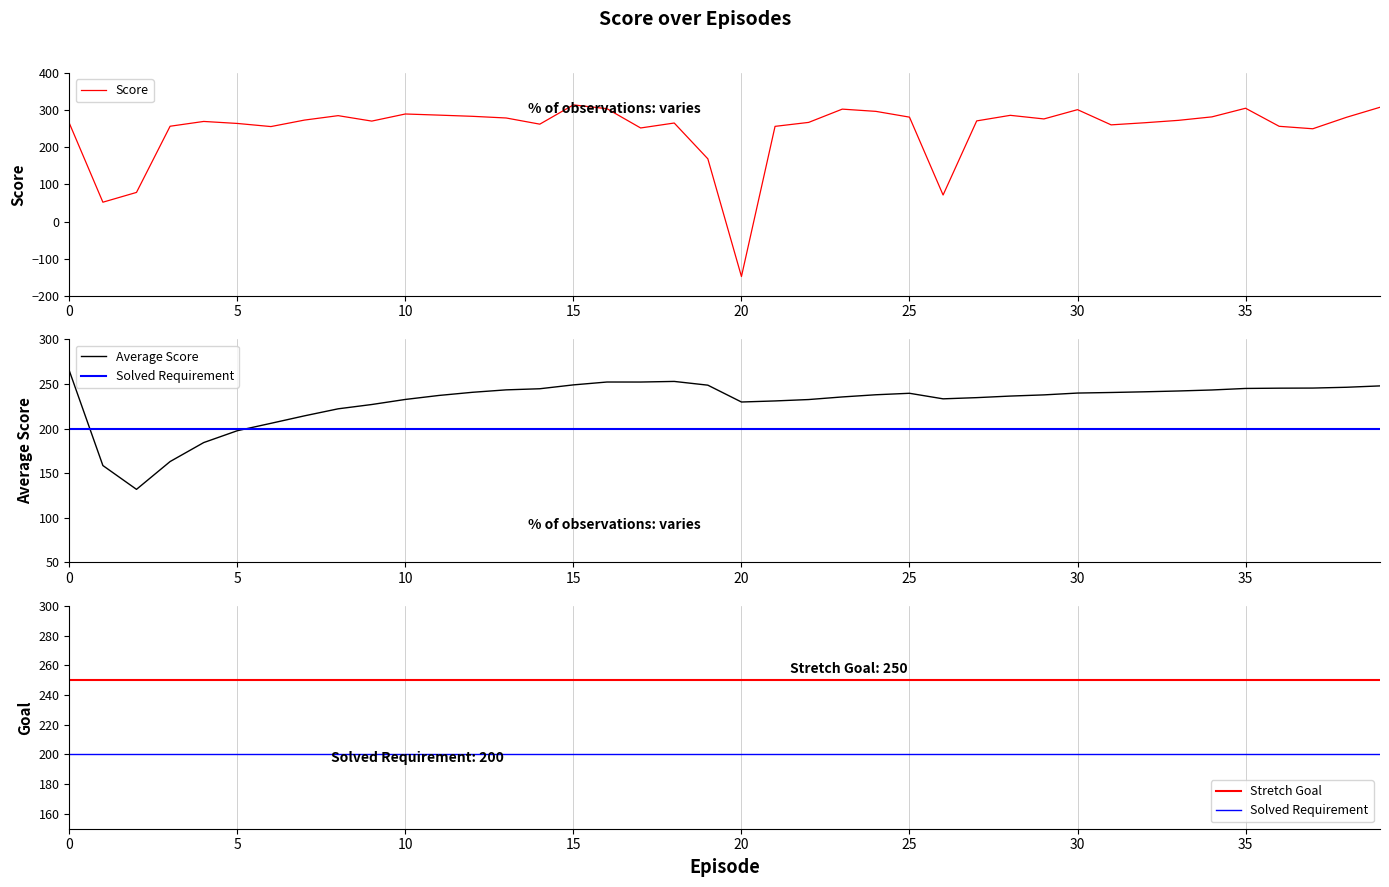

True or false: Stretch Goal and Solved Requirement cross at least once.

False